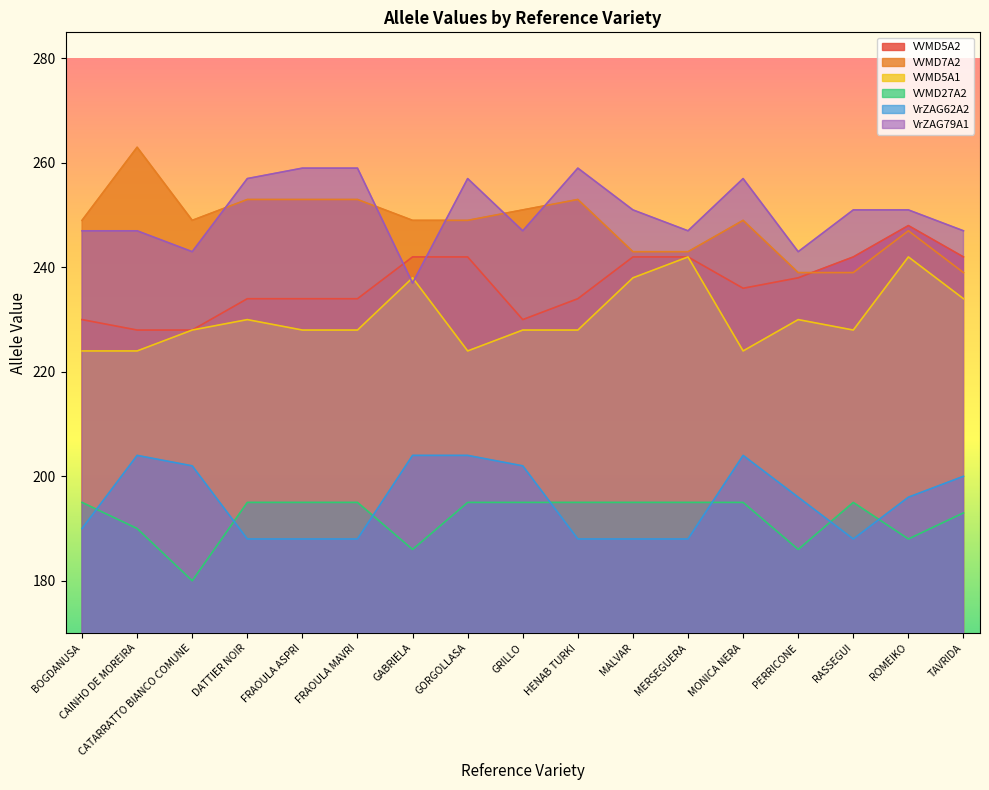

Is it true that VVMD7A2 equals 403 at FRAOULA MAVRI?

False